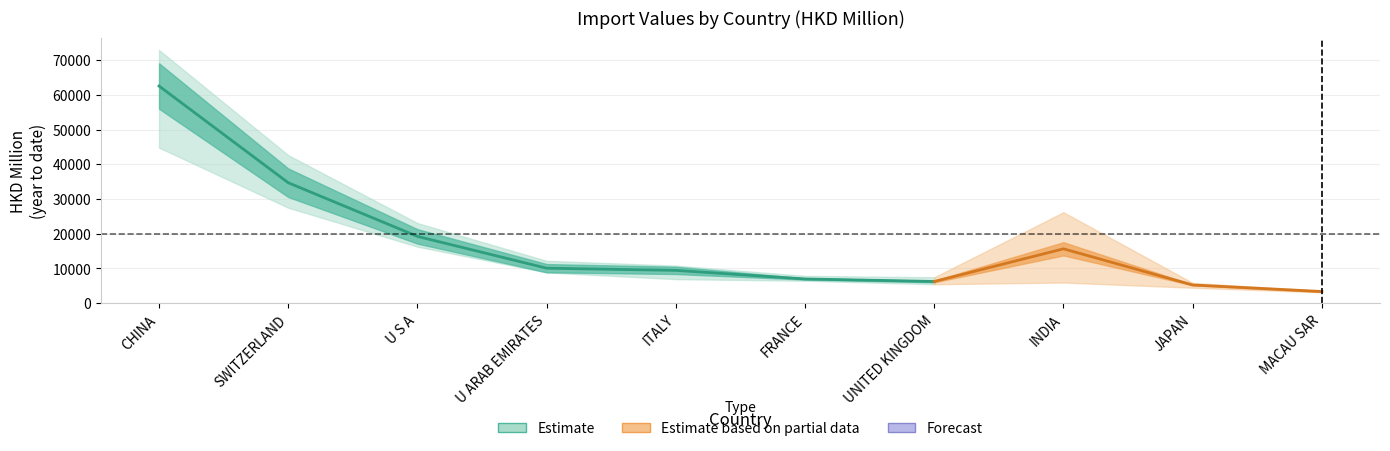

What is the value of the 201908 point at the 8th from the left?

5935.3